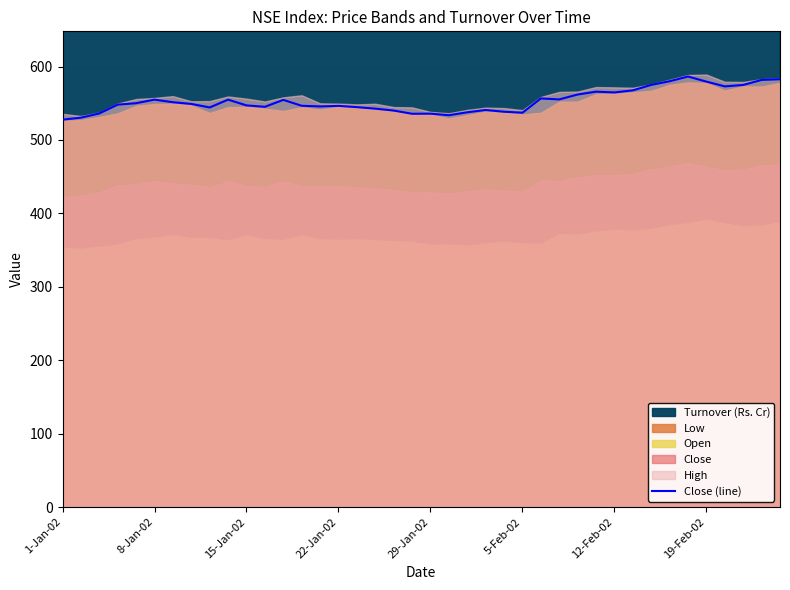

What is the maximum value for Close (line)?

586.4